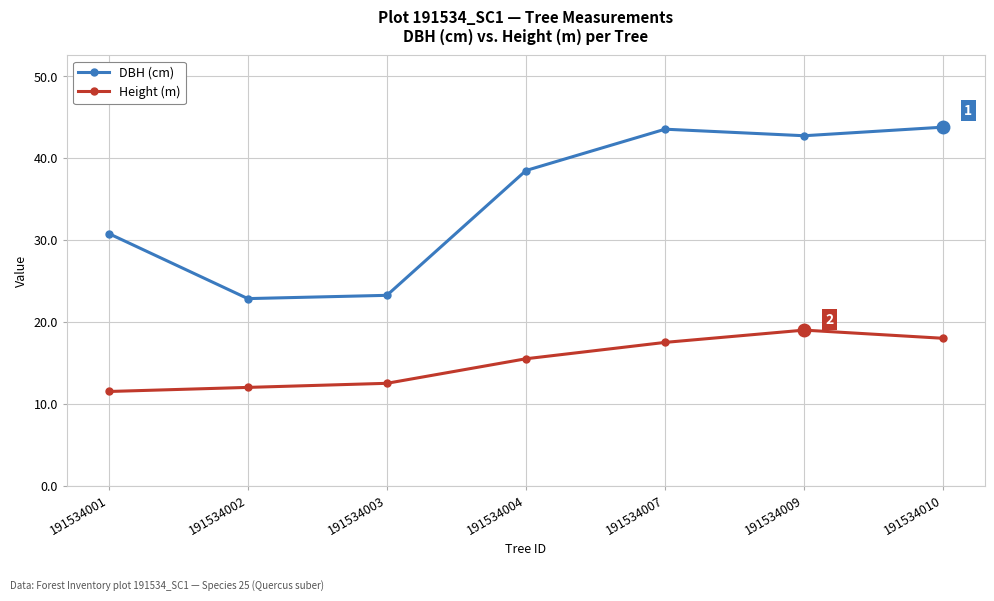

Is it true that Height (m) equals 11.5 at 191534001?

True